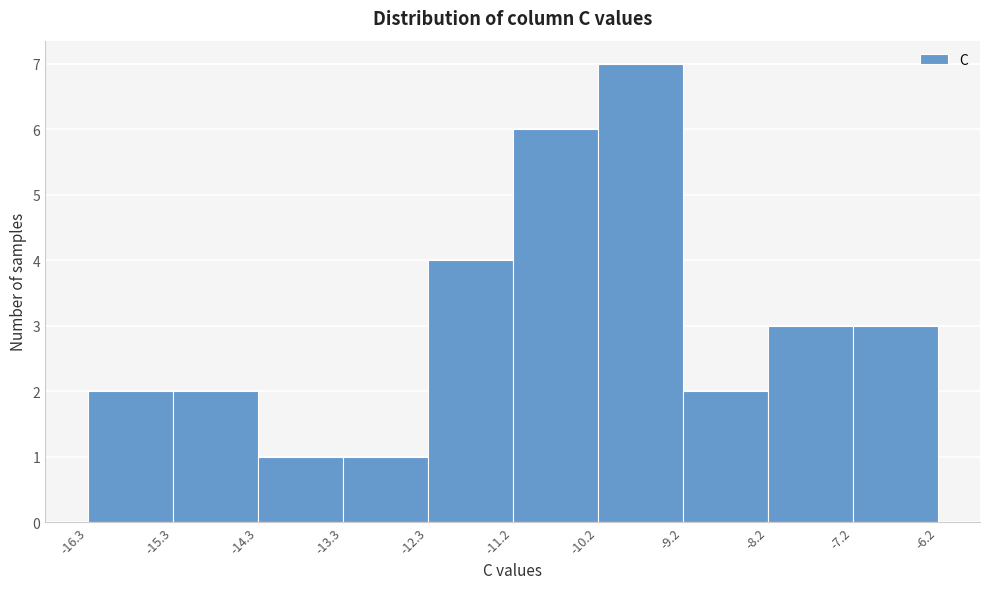

Reading left to right, transcribe this chart: for each bar, give the range it covers on the x-axis and its height. The values are not printed on the chart, so give them approximately, as read against the axis.

-16.3 to -15.3: 2
-15.3 to -14.3: 2
-14.3 to -13.3: 1
-13.3 to -12.3: 1
-12.3 to -11.2: 4
-11.2 to -10.2: 6
-10.2 to -9.2: 7
-9.2 to -8.2: 2
-8.2 to -7.2: 3
-7.2 to -6.2: 3